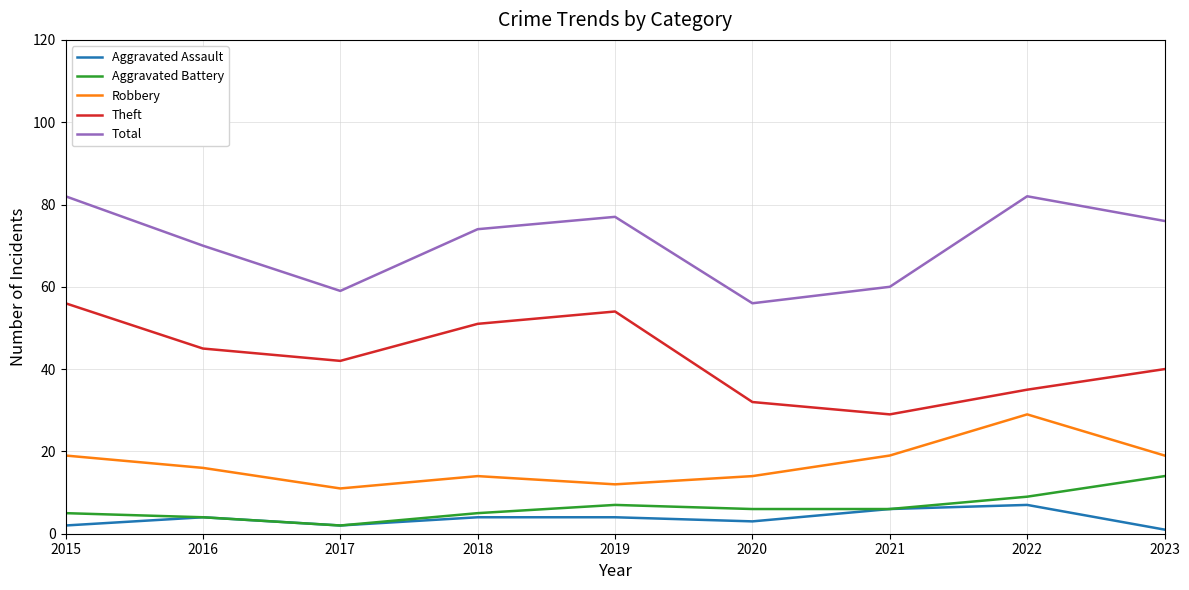

Does the chart display data point markers on the line(s)?

No